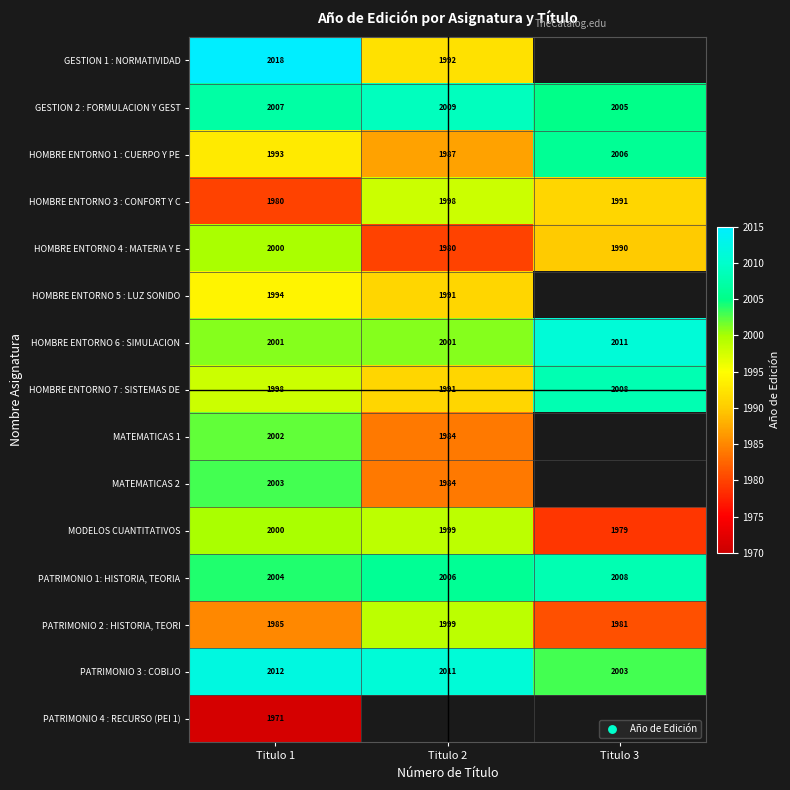

How many PATRIMONIO 2 : HISTORIA, TEORI values are between 1981 and 1999?

3